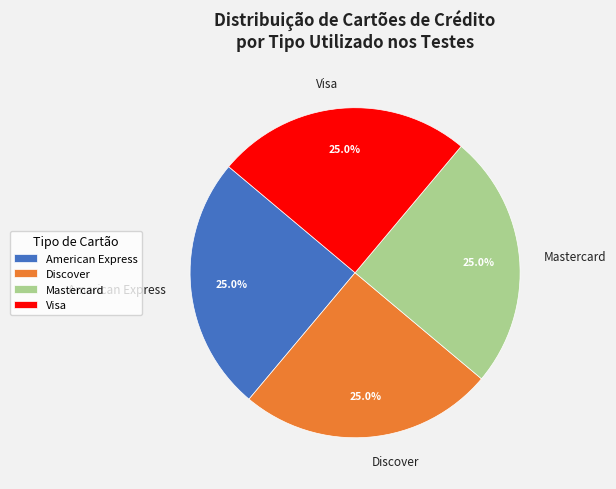

Approximately how many times larger is the value at Mastercard compared to American Express?

1.0